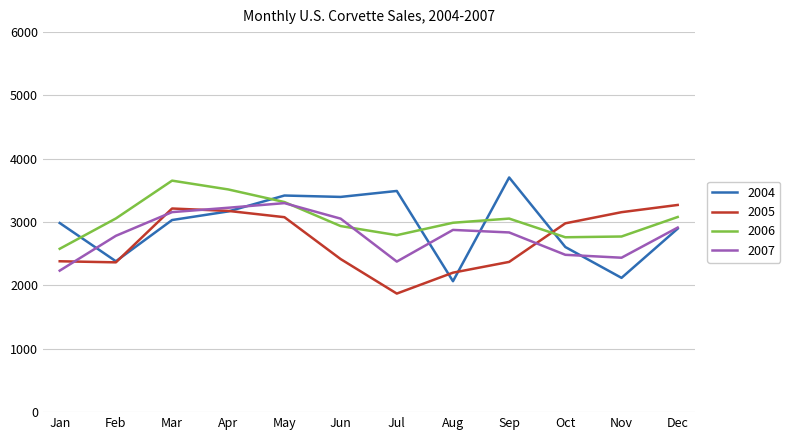

What is the average value of the 2007 series?

2807